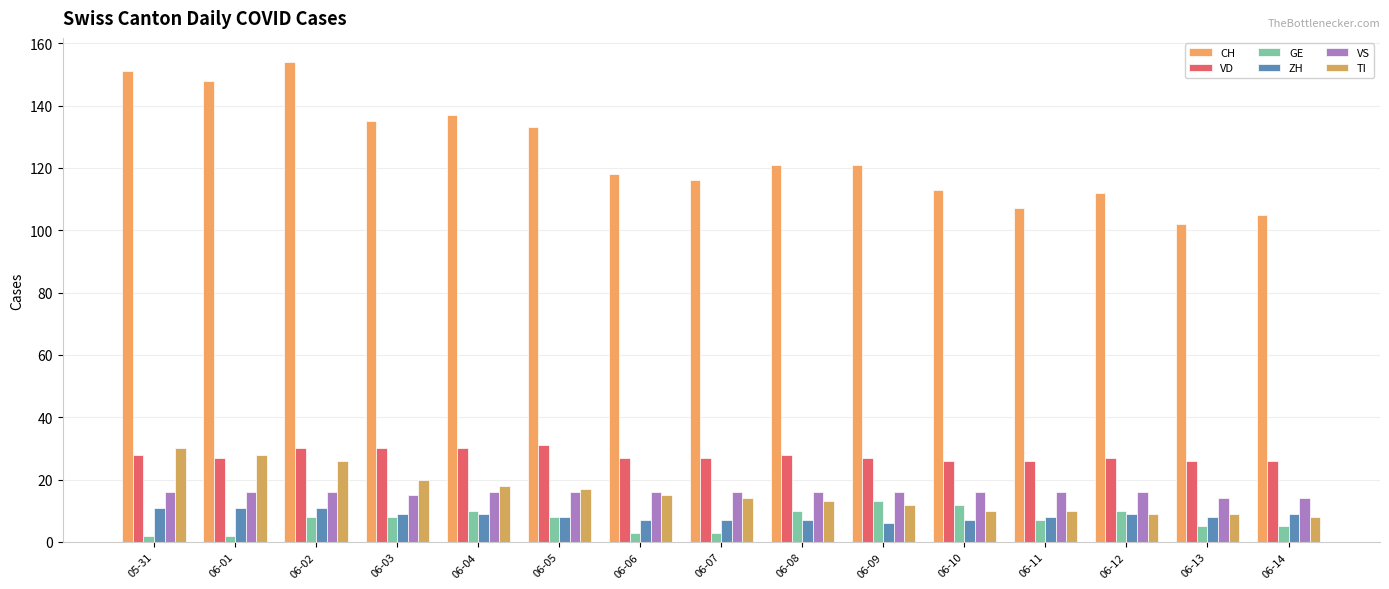

At how many categories does at least one series exceed 110?

12